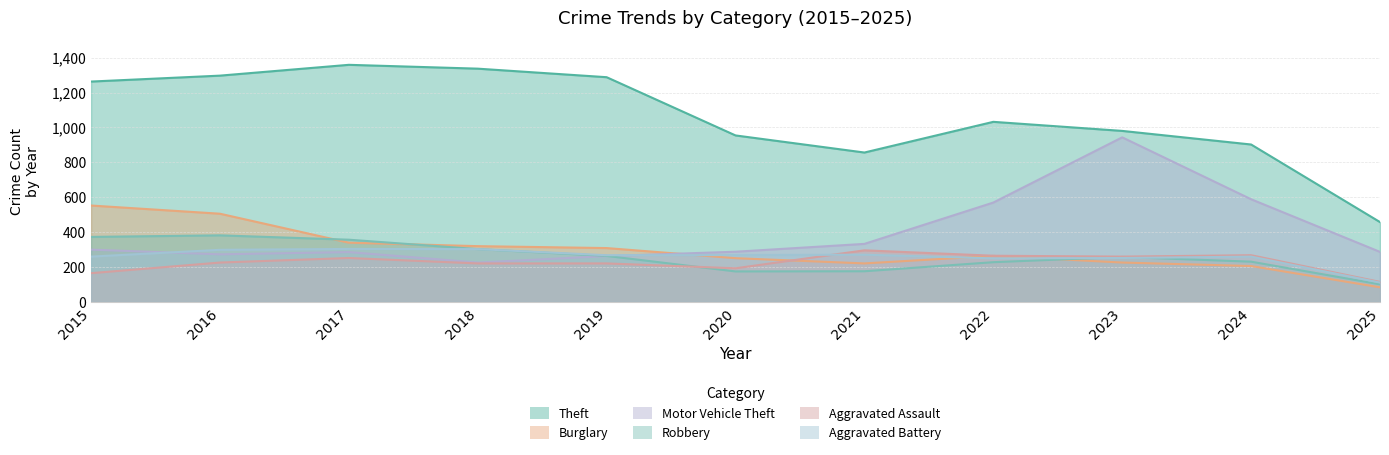

The value of Robbery at 2018 is 302. True or false?

True